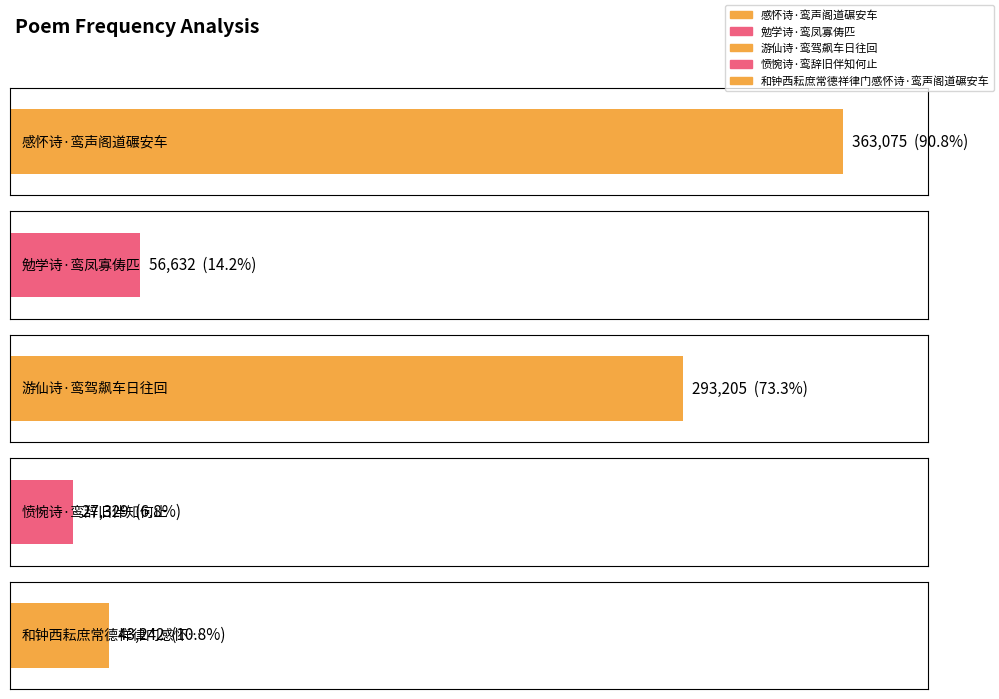

The value at 游仙诗·鸾驾飙车日往回 is 293205. True or false?

True